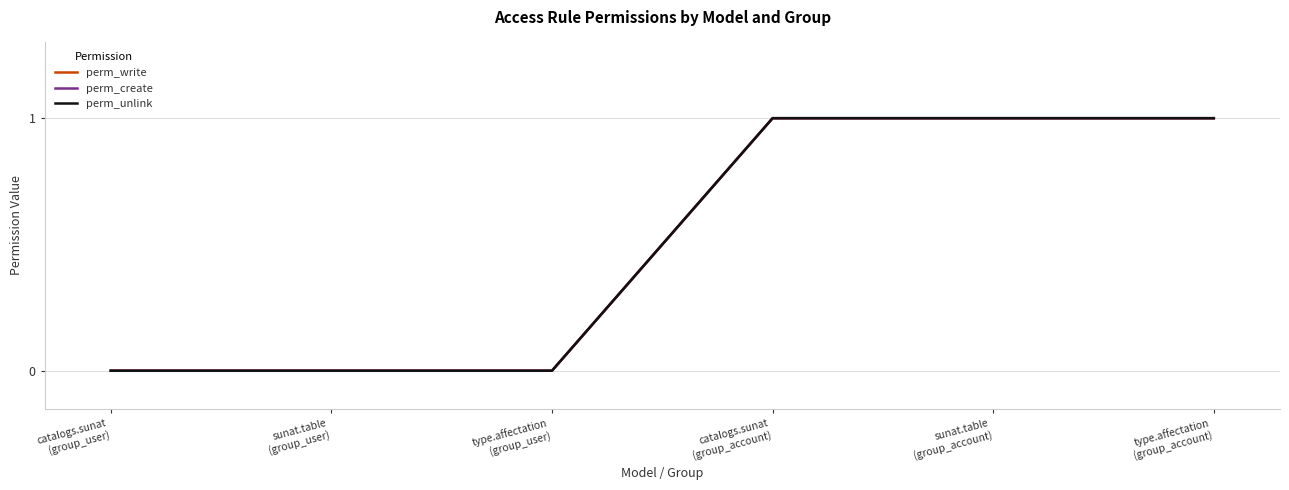

The perm_write series shows 1 at sunat.table
(group_account). True or false?

False